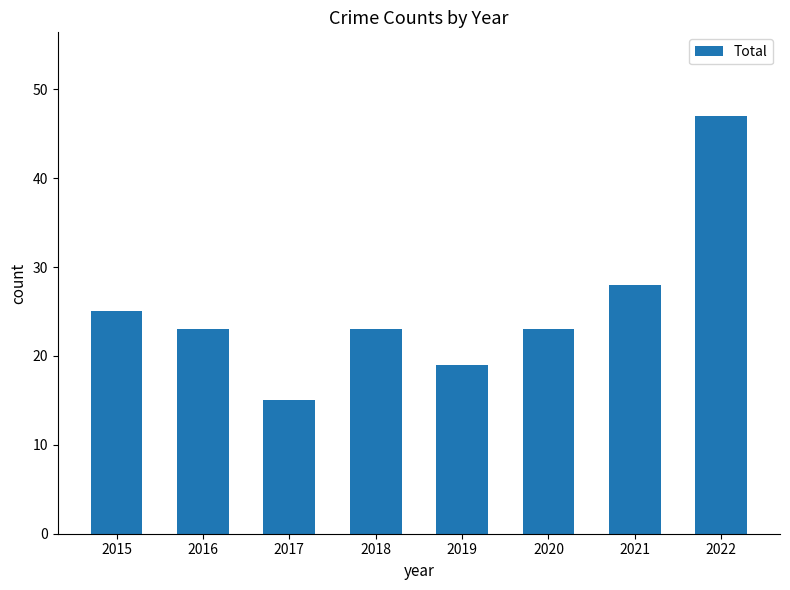

What is the difference between the second highest and minimum values?

13